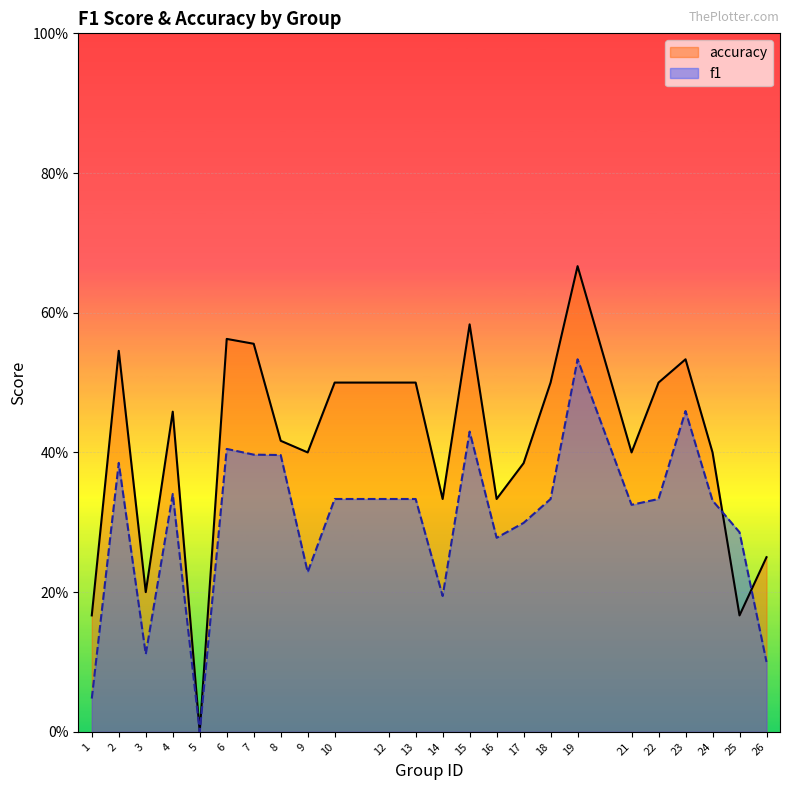

How many values in f1 are above zero?

23